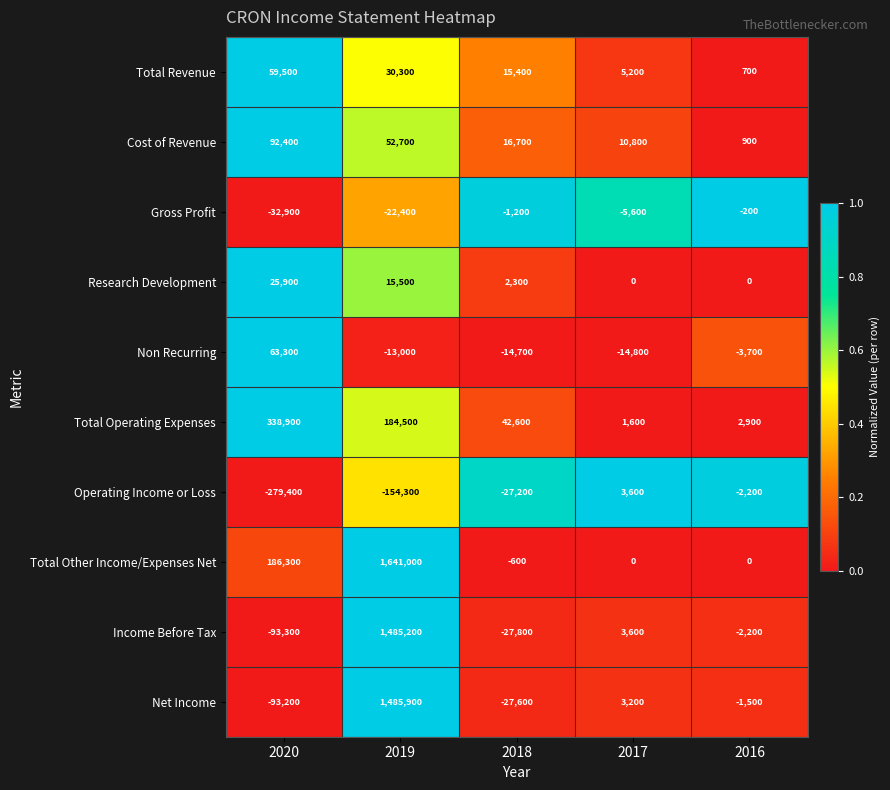

What is the sum of the Non Recurring values at 2016 and 2020?

59600